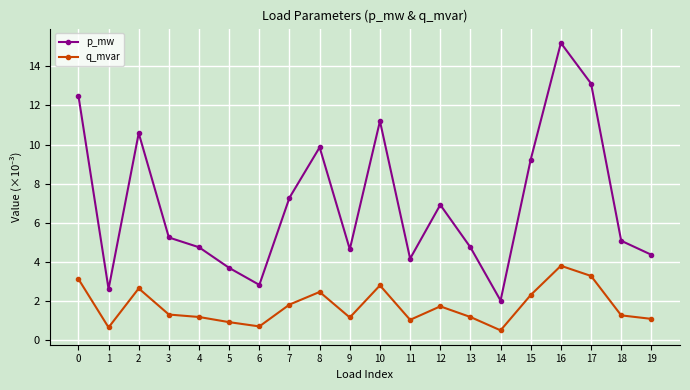

Is it true that p_mw equals 6.1 at 0?

False